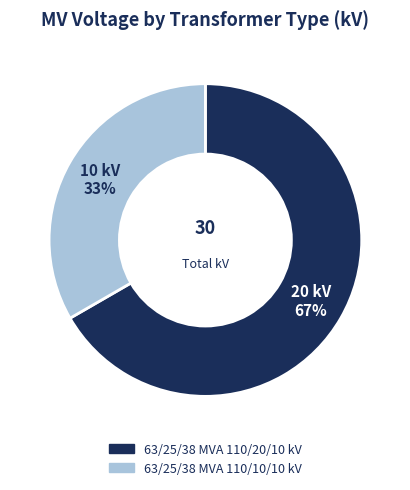

Is there a majority slice in this chart?

Yes